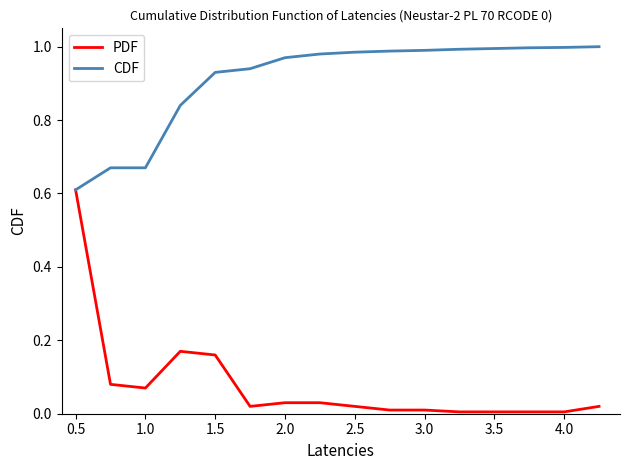

List the series in order of their peak value, lowest first.

PDF, CDF